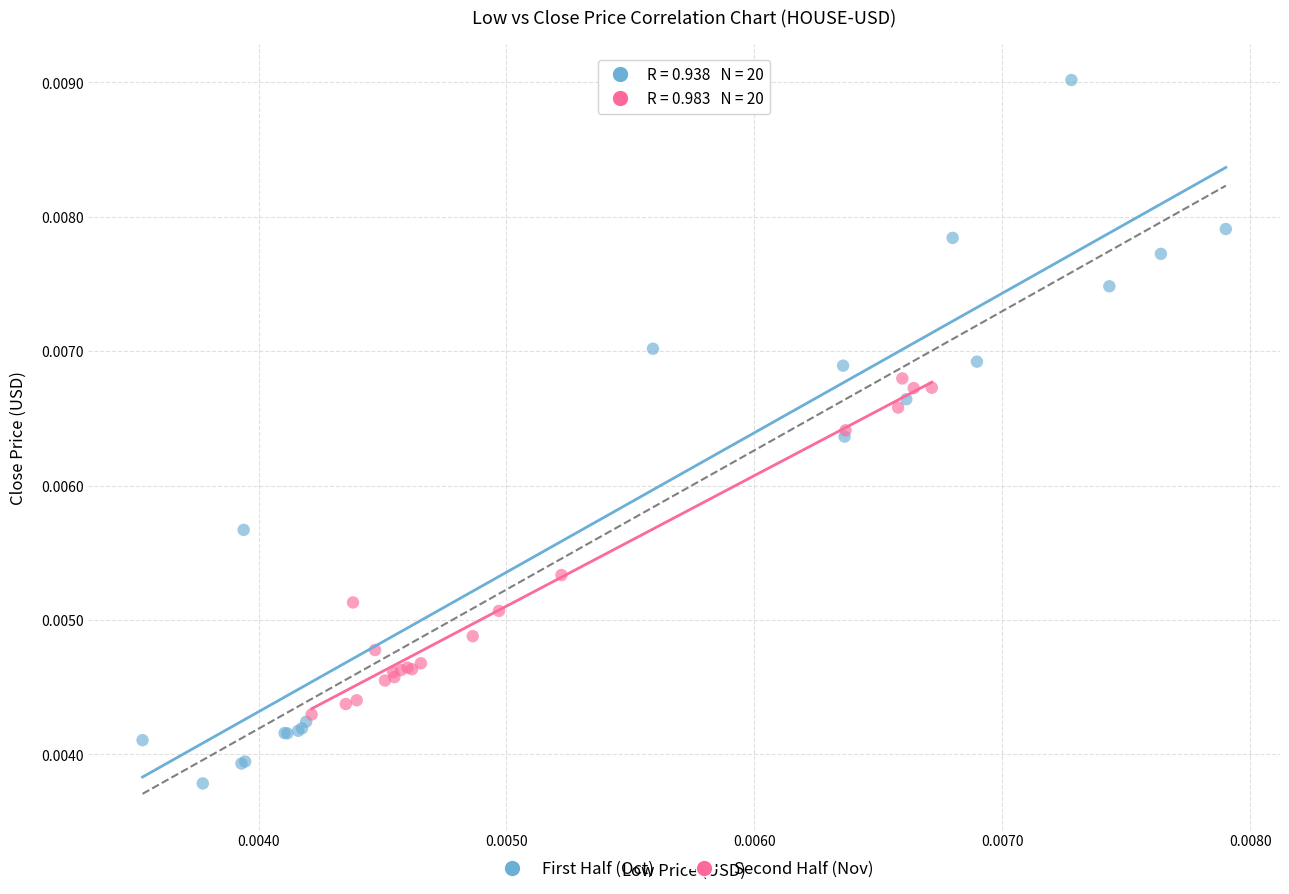

What are all the series names shown in the legend?

First Half (Oct), Second Half (Nov)